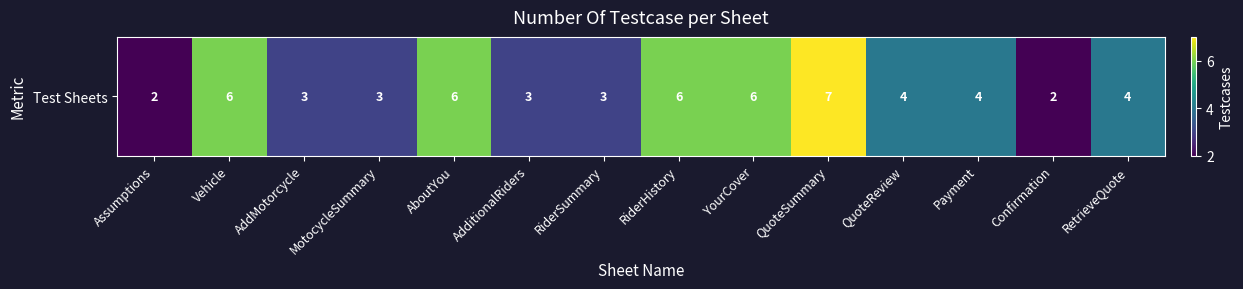

How many data points are less than 4?

6